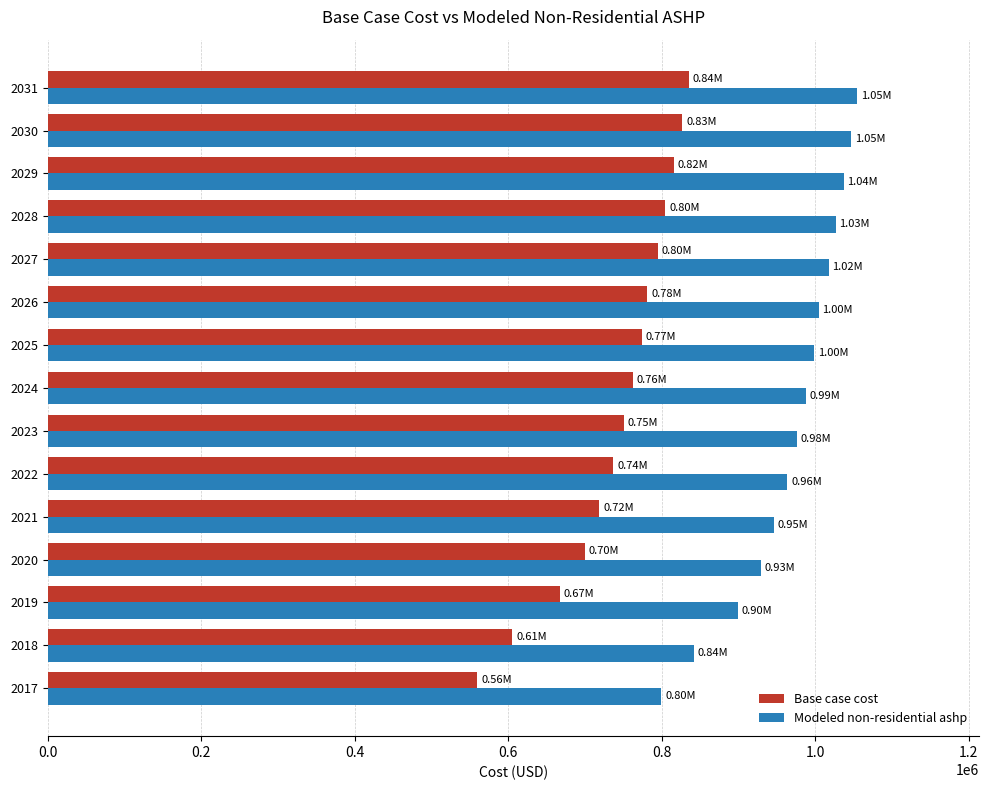

At 2020, list the series in order from largest to smallest.

Modeled non-residential ashp, Base case cost